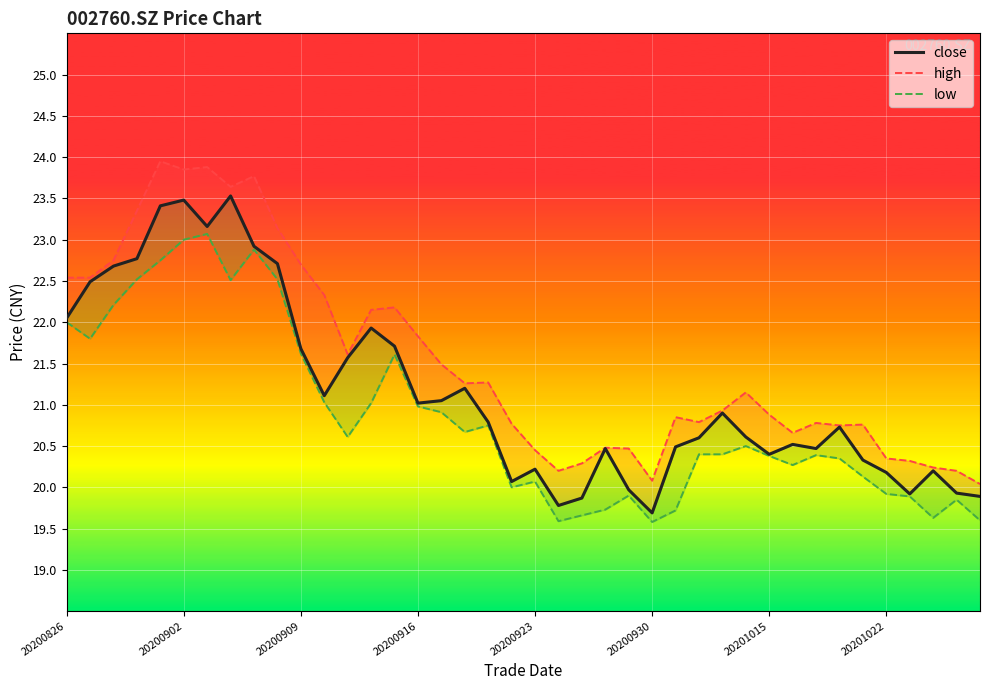

Reading left to right, transcribe all the data shown in this chart.

close: 22.1	22.5	22.7	22.8	23.4	23.5	23.2	23.5	22.9	22.7	21.7	21.1	21.6	21.9	21.7	21.0	21.1	21.2	20.8	20.1	20.2	19.8	19.9	20.5	20.0	19.7	20.5	20.6	20.9	20.6	20.4	20.5	20.5	20.7	20.3	20.2	19.9	20.2	19.9	19.9
high: 22.5	22.5	22.8	23.4	23.9	23.9	23.9	23.6	23.8	23.1	22.7	22.3	21.6	22.1	22.2	21.8	21.5	21.3	21.3	20.8	20.4	20.2	20.3	20.5	20.5	20.1	20.9	20.8	20.9	21.1	20.9	20.7	20.8	20.8	20.8	20.4	20.3	20.2	20.2	20.0
low: 22.0	21.8	22.2	22.5	22.8	23.0	23.1	22.5	22.9	22.5	21.6	21.0	20.6	21.0	21.6	21.0	20.9	20.7	20.8	20.0	20.1	19.6	19.7	19.7	19.9	19.6	19.7	20.4	20.4	20.5	20.4	20.3	20.4	20.4	20.1	19.9	19.9	19.6	19.9	19.6